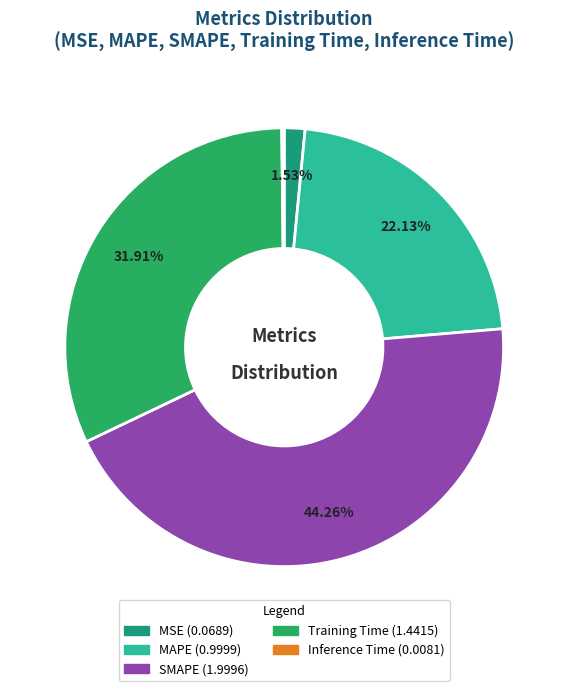

How many segments does this pie chart have?

5